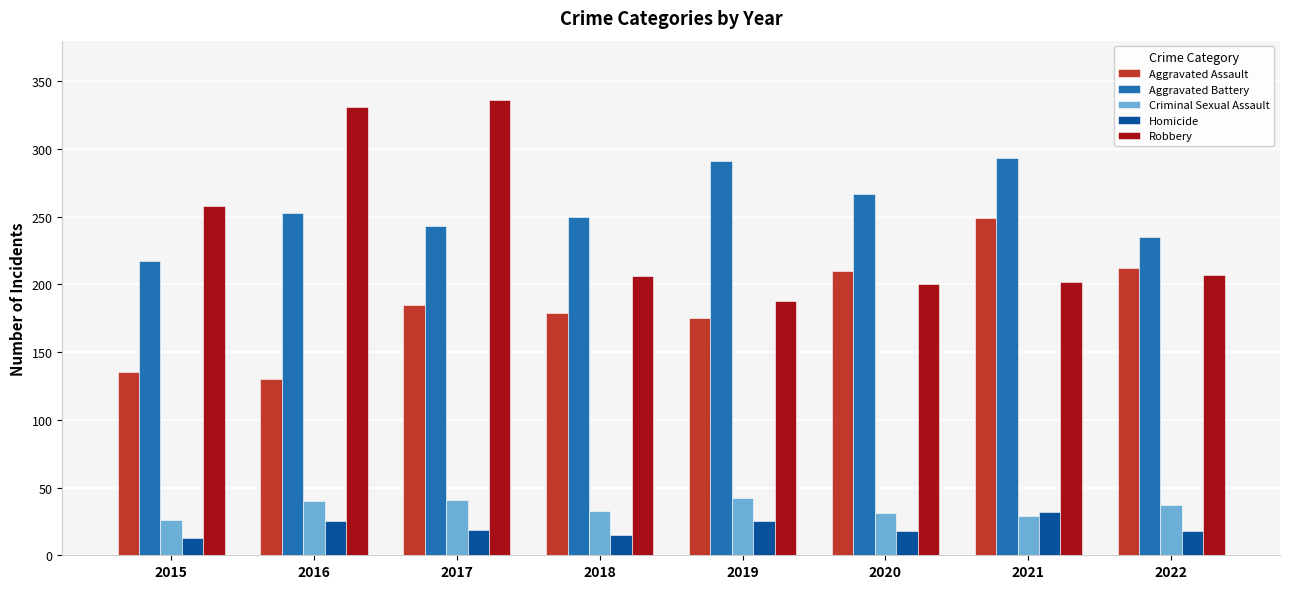

Which category has the highest value across all series?

2017